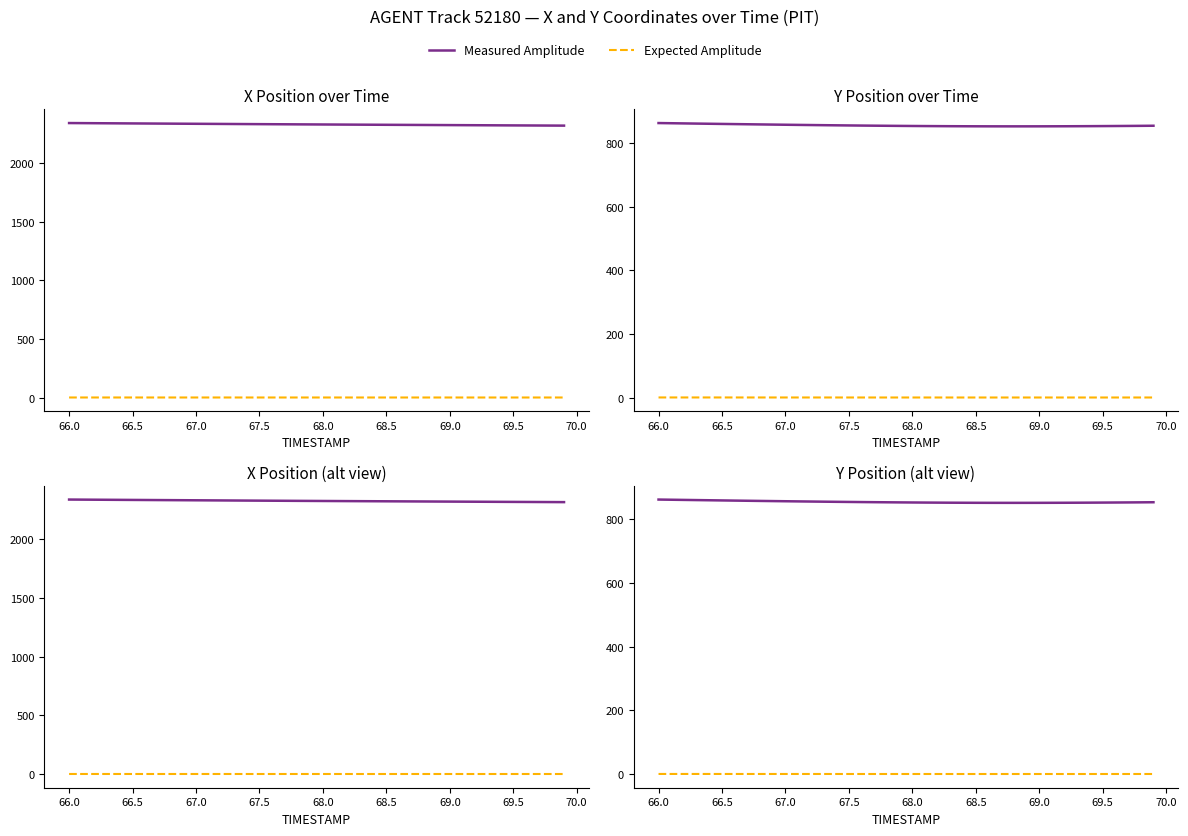

What position from the right is 67.5?

25